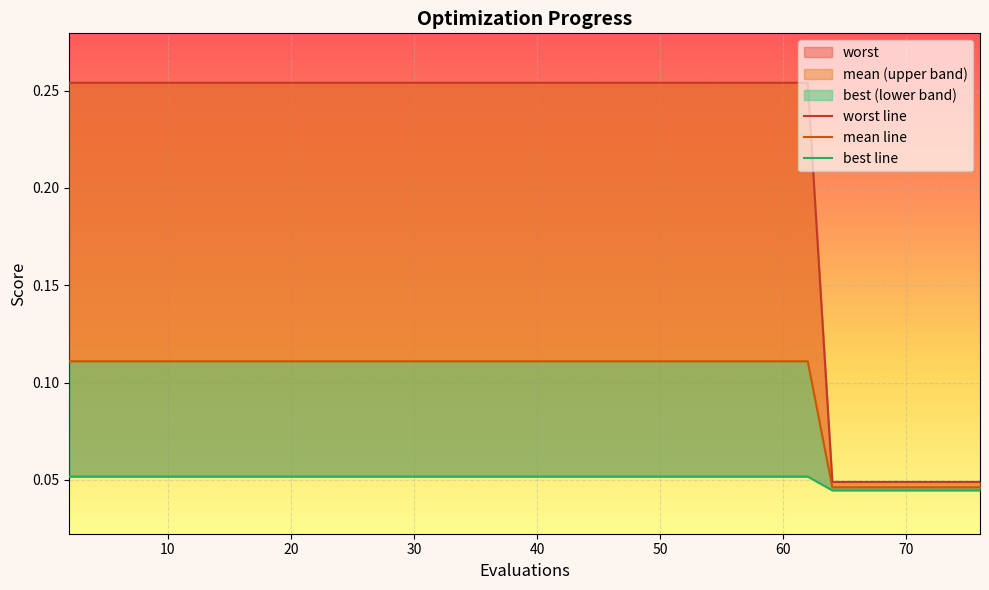

Is the value of worst line at 32 greater than the value of best line at 25?

No